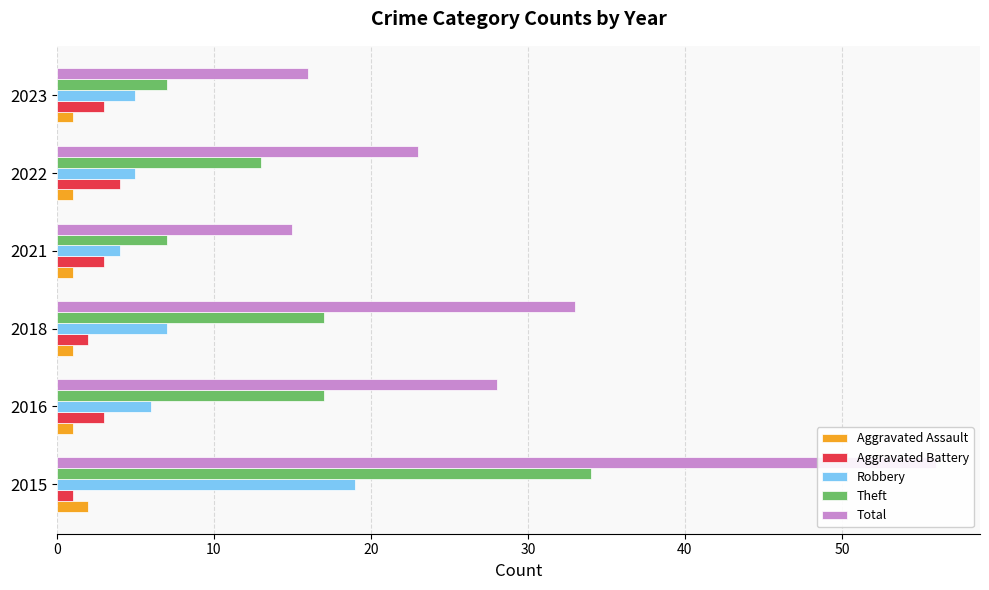

Reading left to right, extract all data points from this chart.

Aggravated Assault: 2	1	1	1	1	1
Aggravated Battery: 1	3	2	3	4	3
Robbery: 19	6	7	4	5	5
Theft: 34	17	17	7	13	7
Total: 56	28	33	15	23	16